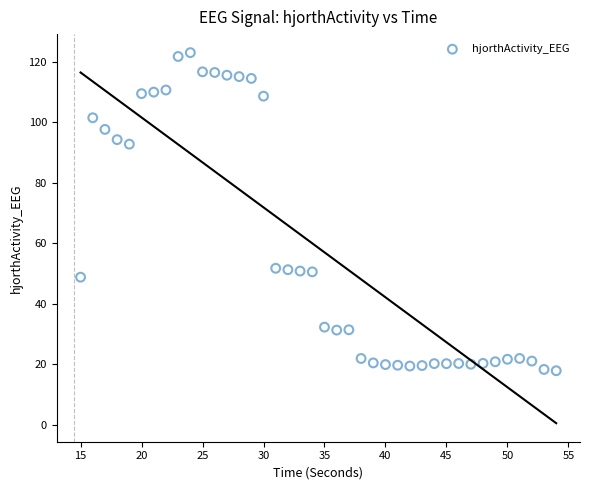

What is the range of Y values (max minus min)?

105.2